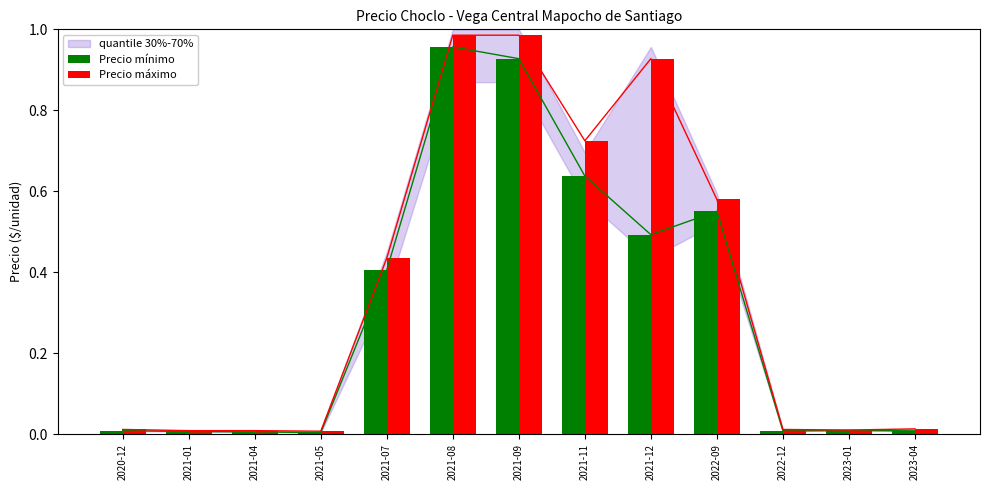

Which series has the largest range (max minus min)?

Precio máximo